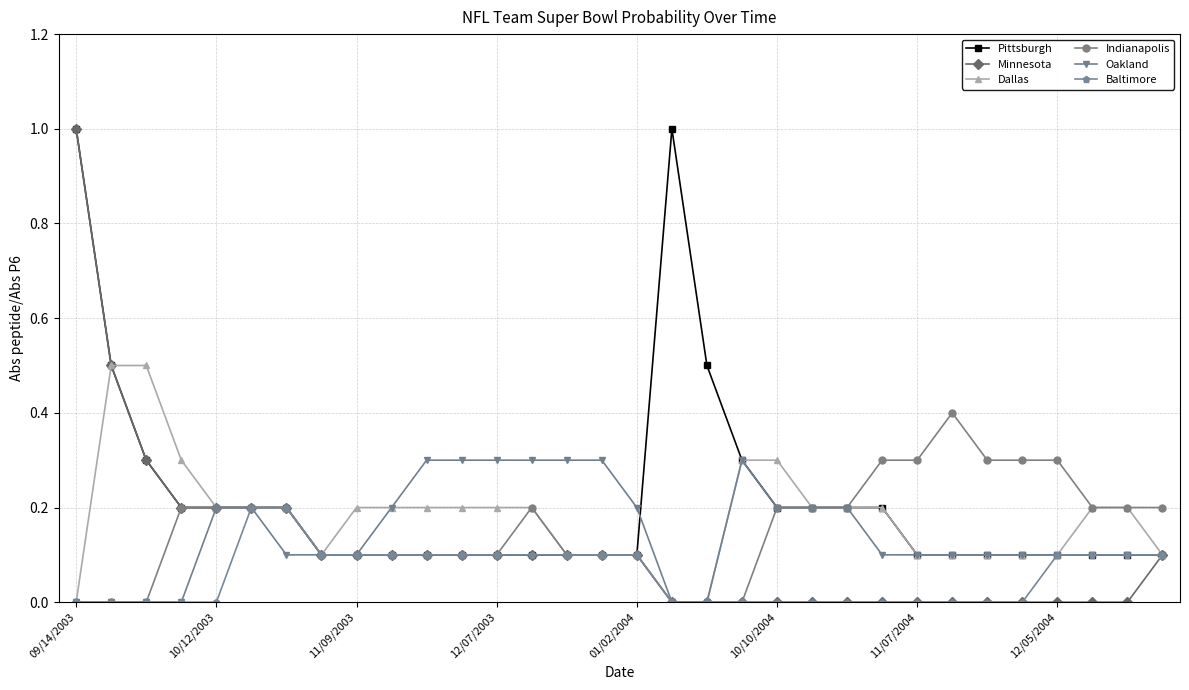

What is the maximum value shown in the chart?

1.0